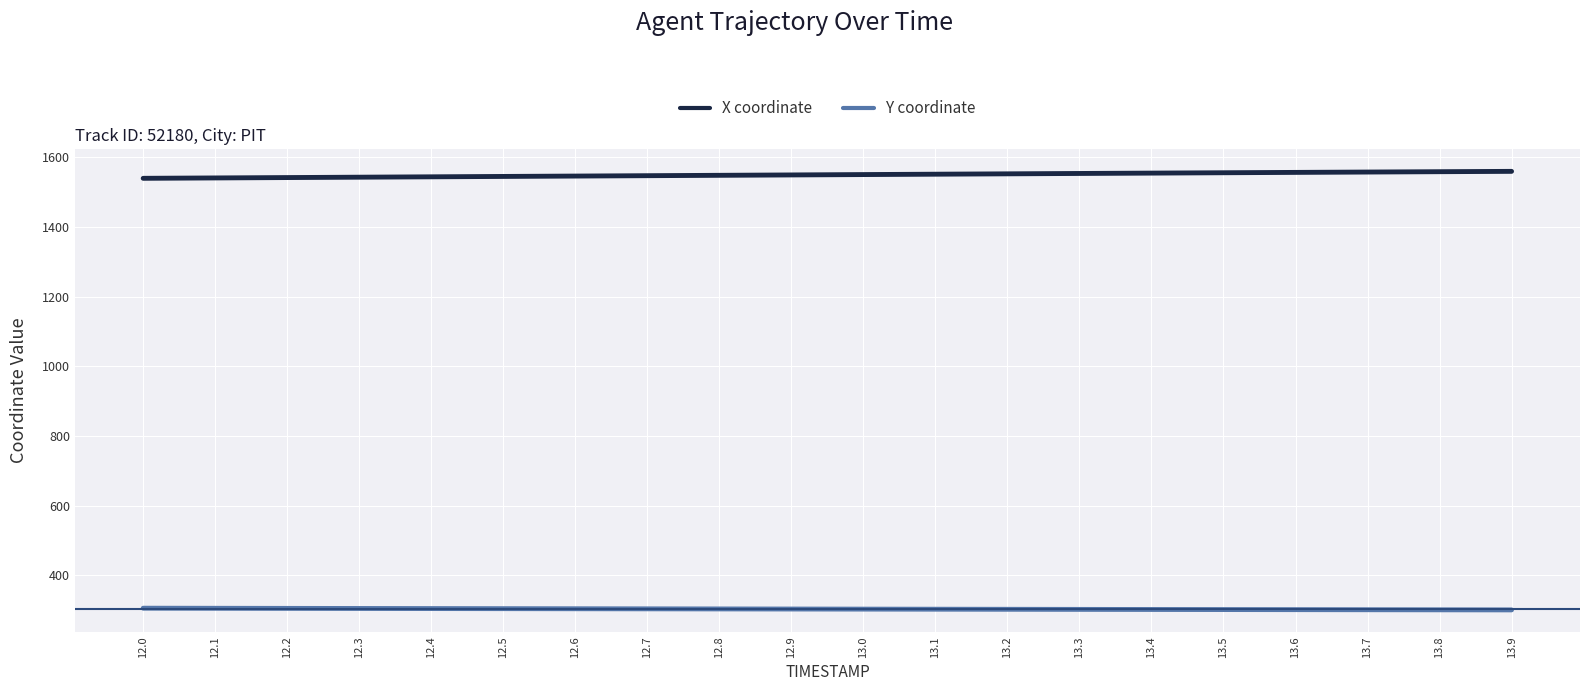

The value of X coordinate at 12.4 is 1543.5. True or false?

True